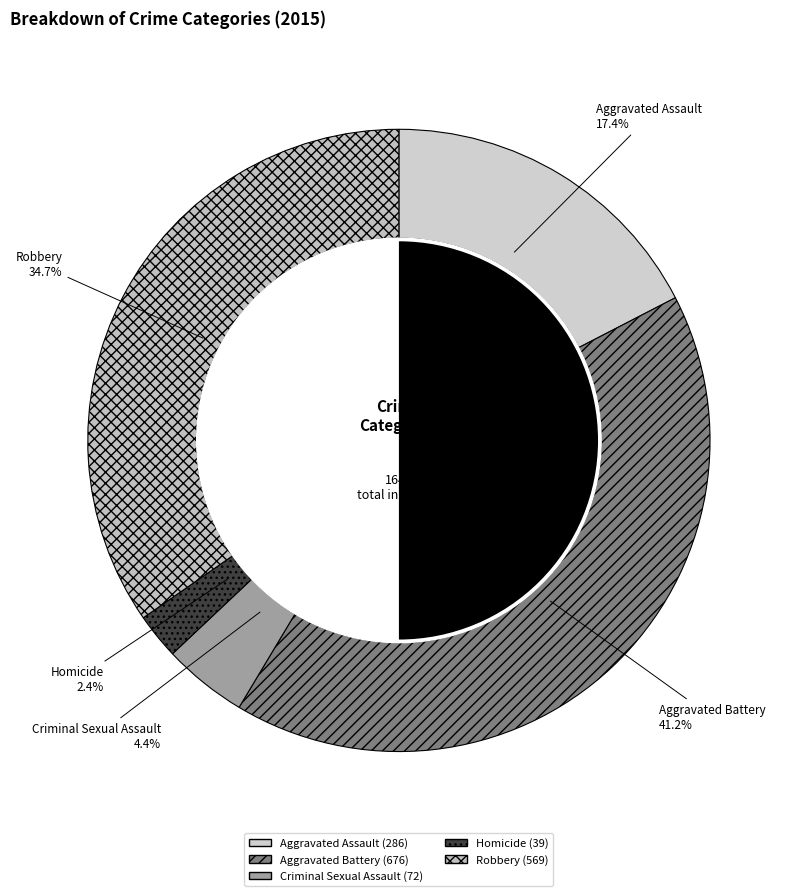

What percentage is the Aggravated Assault slice, to the nearest percent?

17%